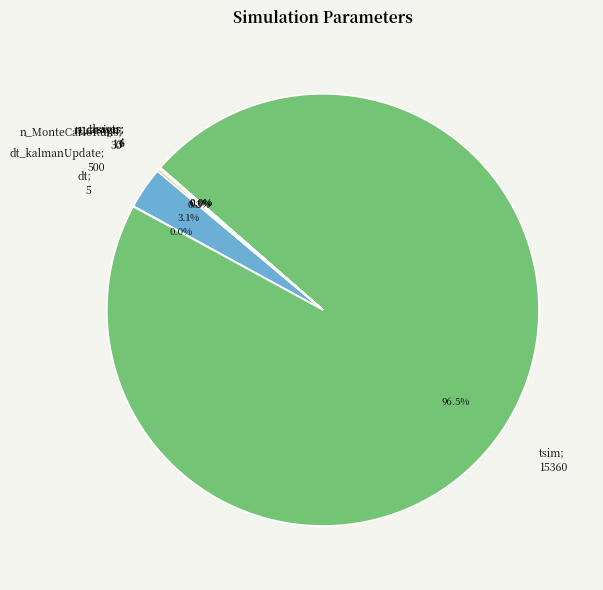

Does any single category account for the majority?

Yes